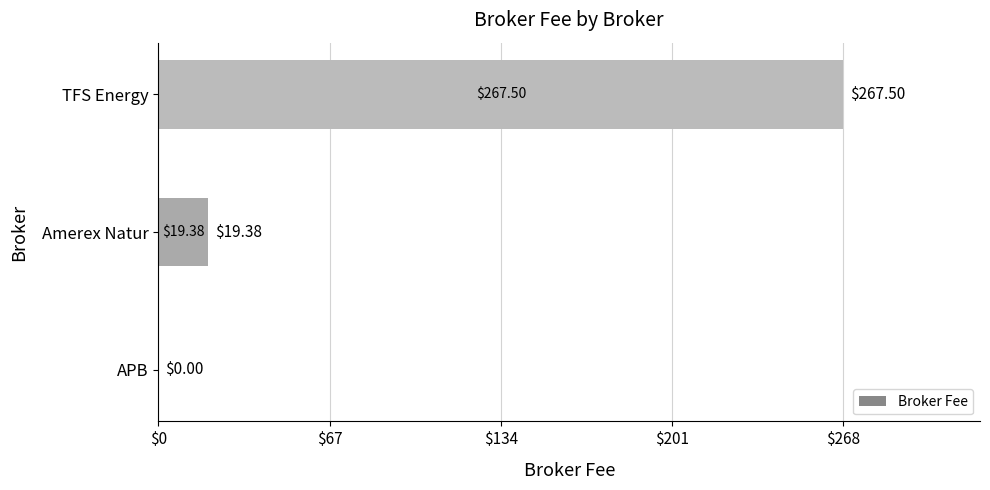

How many values are above zero?

2